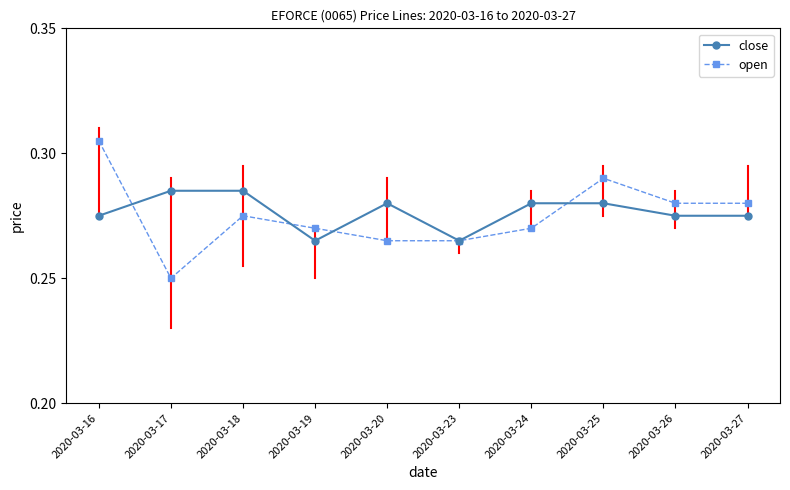

Which label corresponds to the smallest value in the chart?

2020-03-17